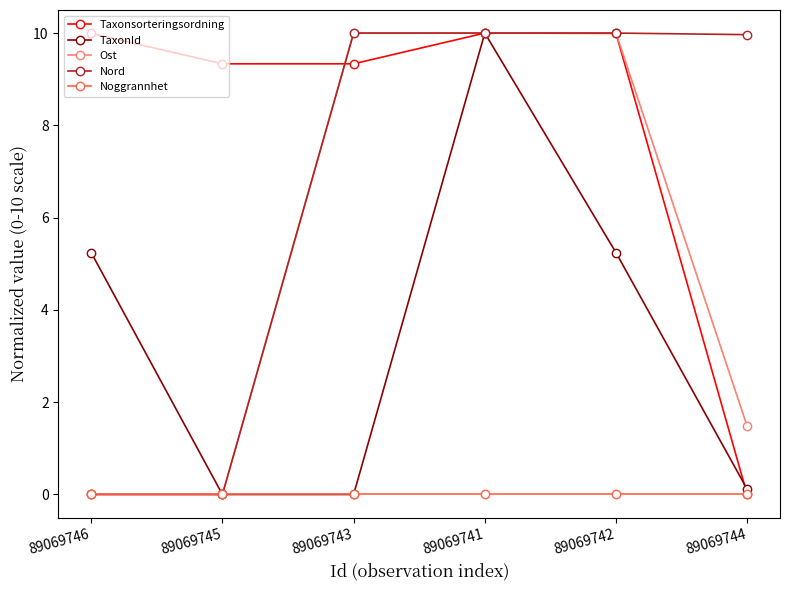

The Taxonsorteringsordning series shows 9.3 at 89069745. True or false?

True